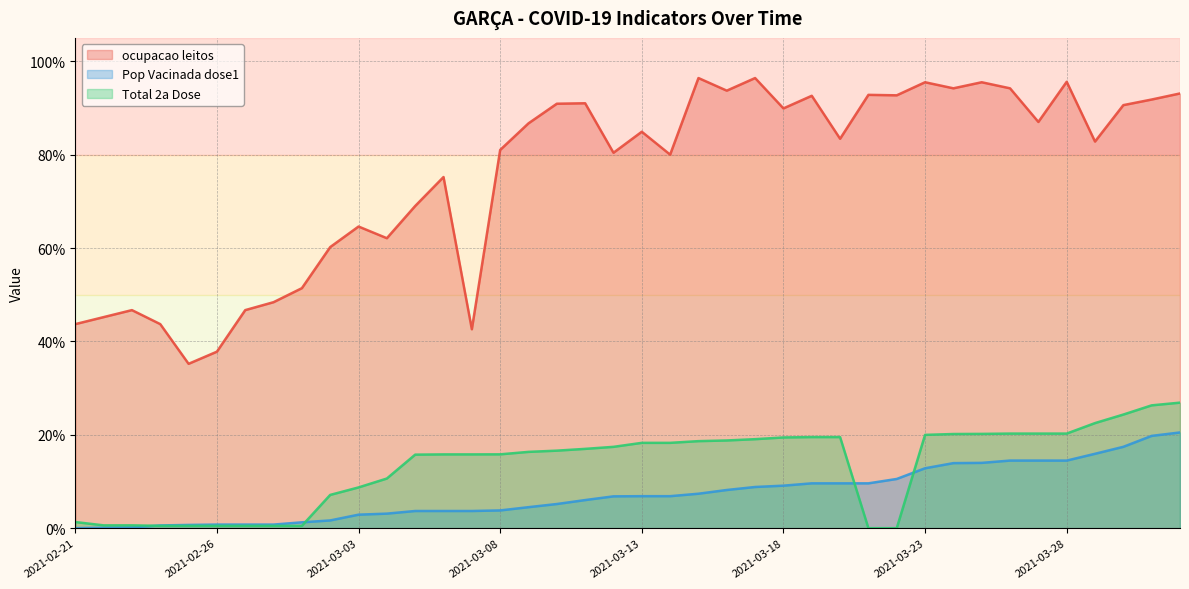

What is the approximate value of Total_2a_Dose at 2021-03-30?

0.2